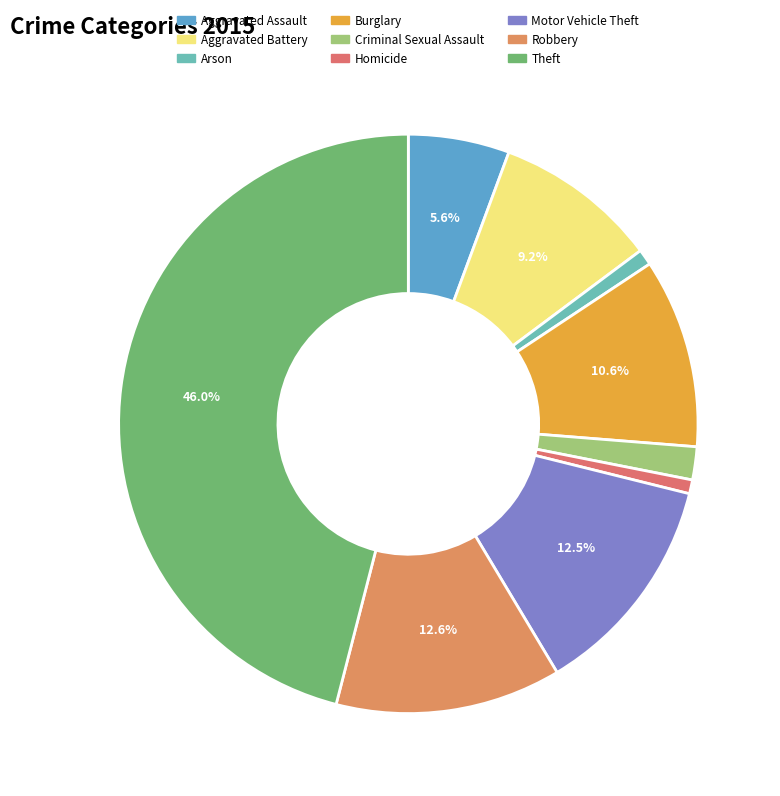

Is the sum of Theft and Aggravated Assault greater than half?

Yes